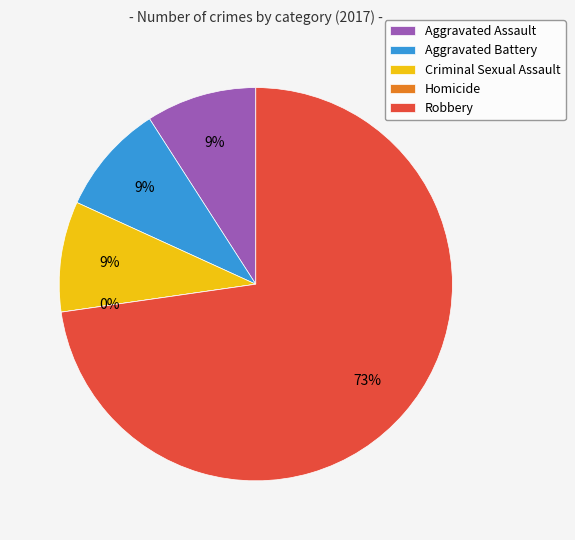

What is the largest slice in the pie chart?

Robbery